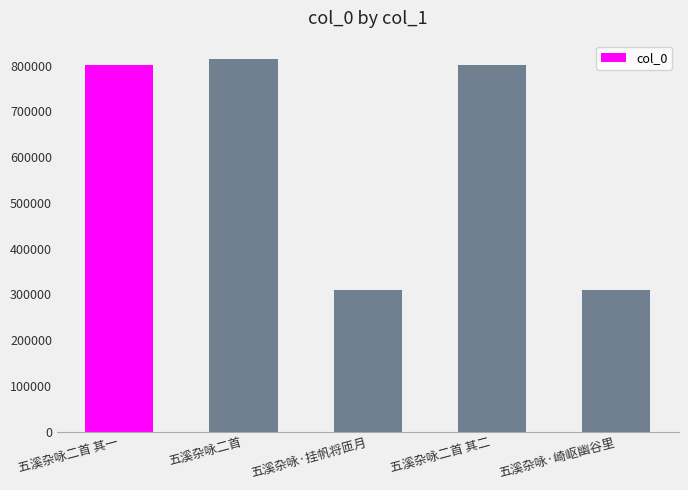

At which category does the chart reach its peak across all series?

五溪杂咏二首